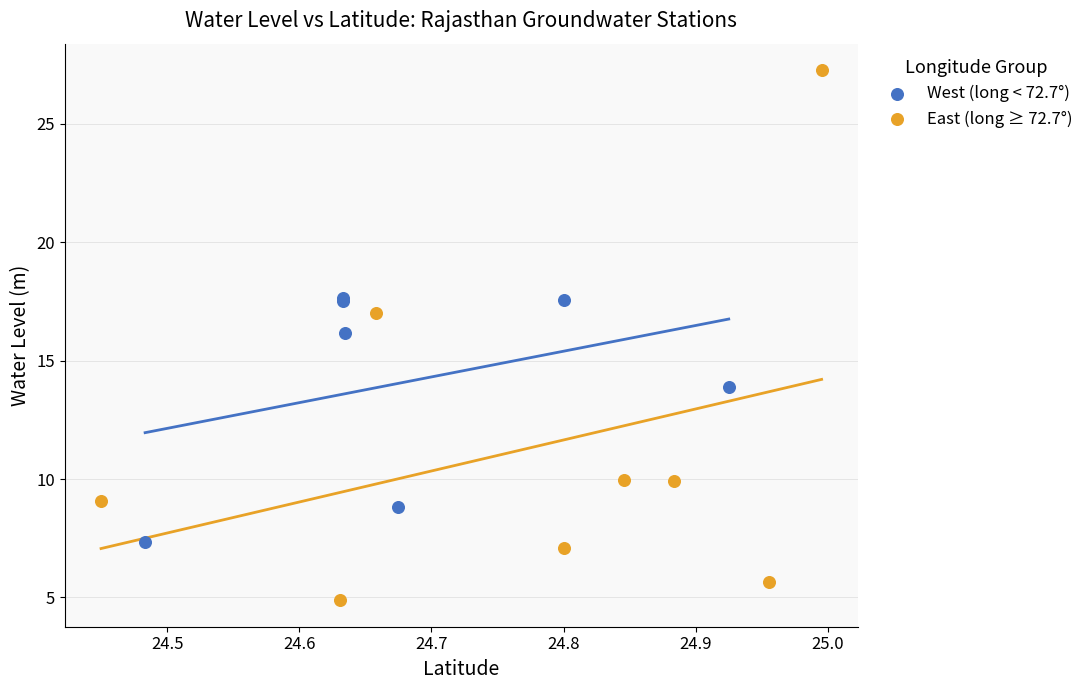

Which series contains the highest Y value?

East (long ≥ 72.7°)